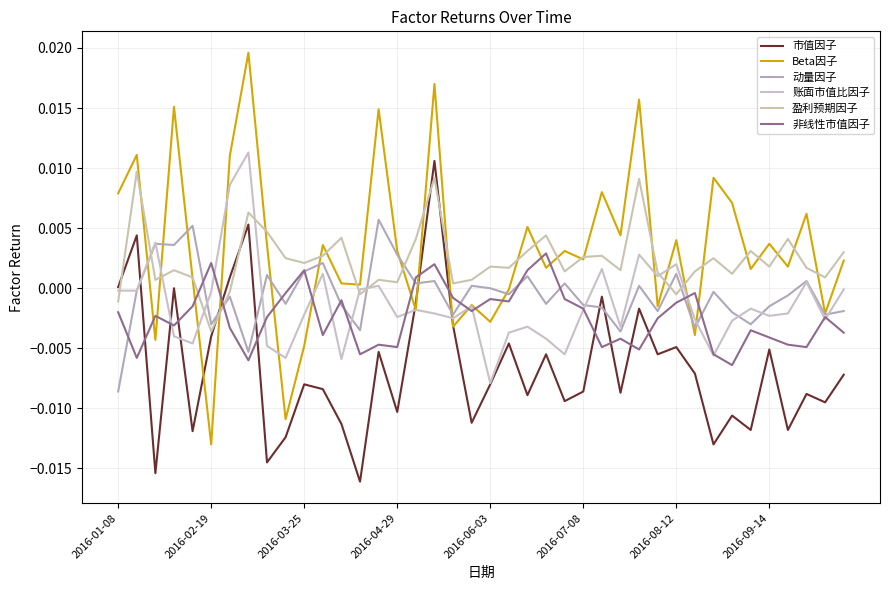

Rank the categories by 动量因子 value from lowest to highest.

2016-01-08, 2016-09-14, 27, 13, 31, 2016-07-08, 34, 18, 38, 33, 29, 39, 26, 35, 12, 25, 9, 23, 2016-08-12, 36, 21, 32, 2016-02-19, 20, 19, 28, 16, 24, 17, 37, 22, 8, 30, 10, 11, 15, 2016-04-29, 2016-03-25, 2016-06-03, 14